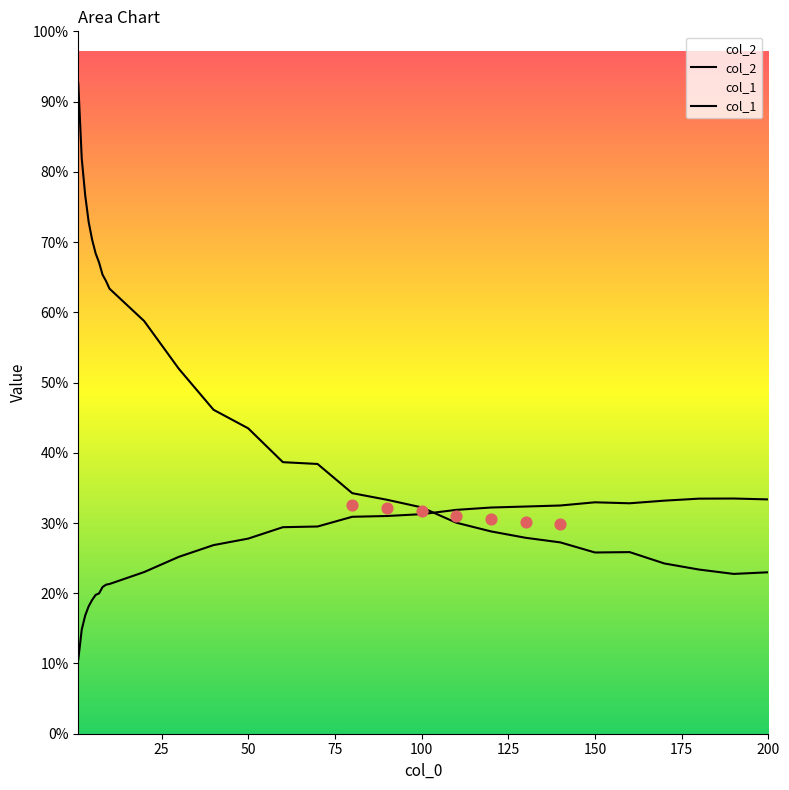

Which series has the largest Y range (max minus min)?

col_2